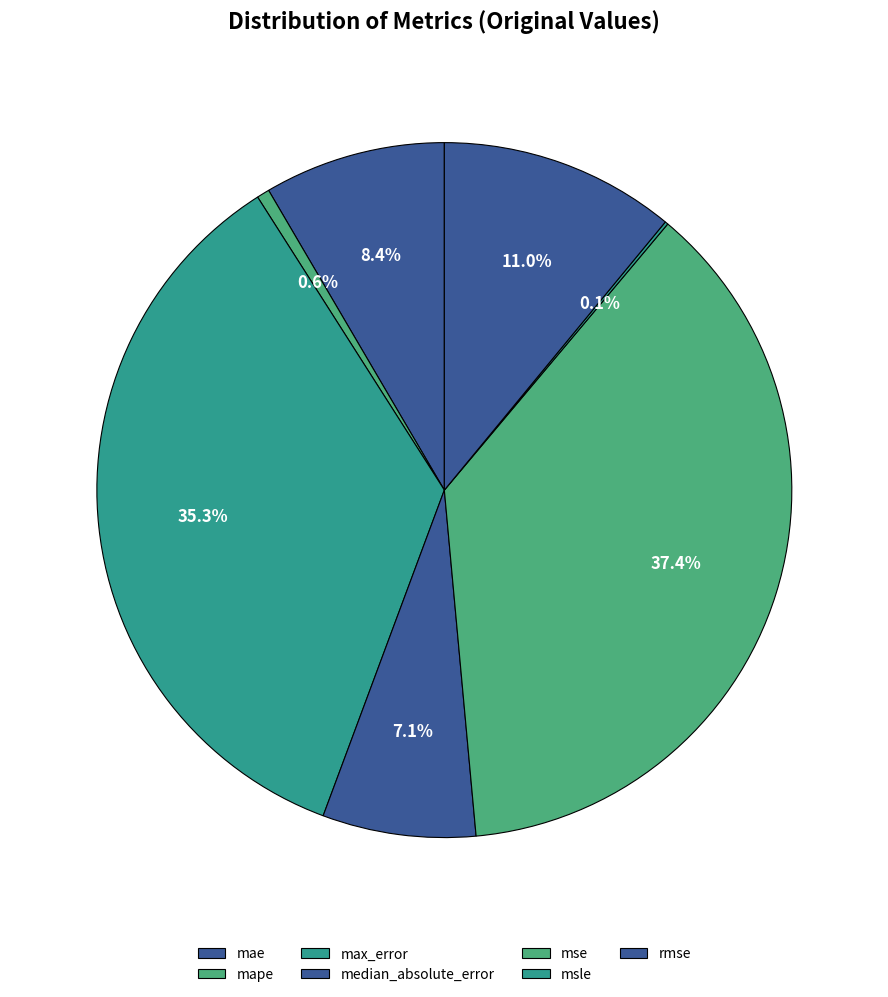

Is there a majority slice in this chart?

No